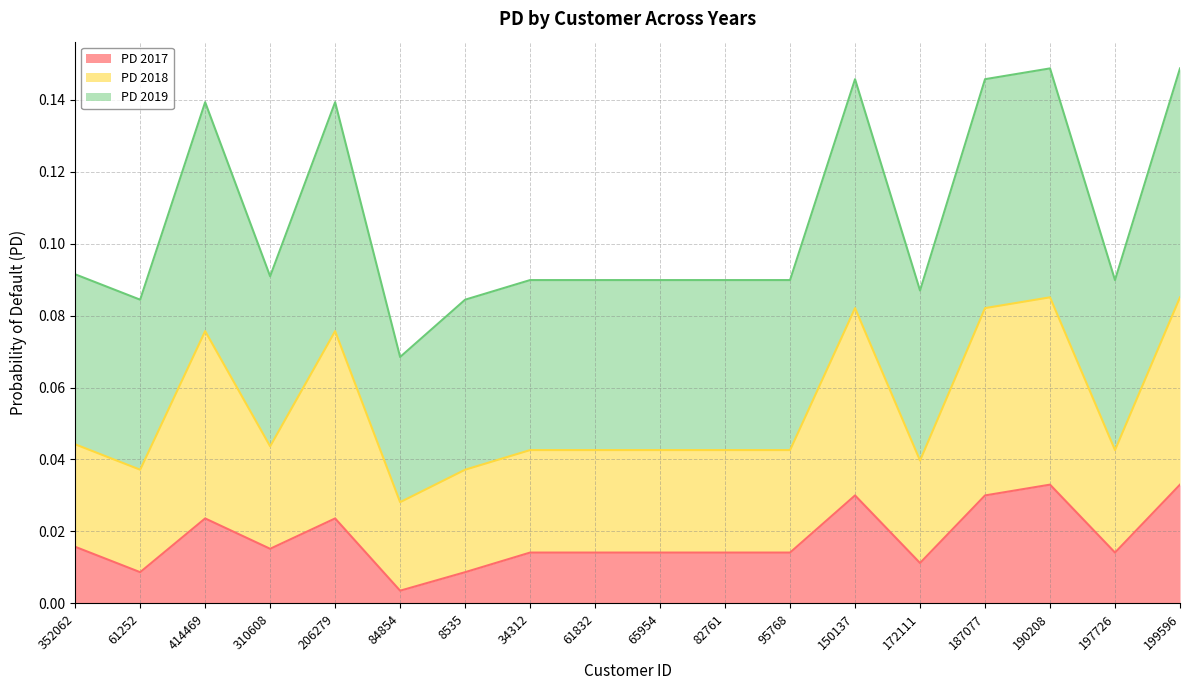

What is the sum of all PD 2017 values?

0.3